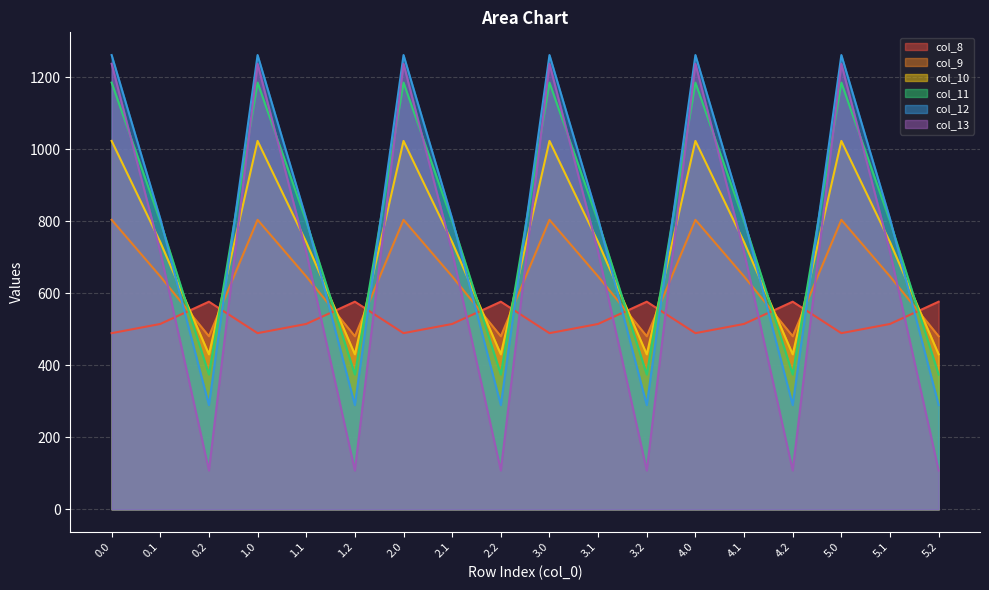

What are all the series names shown in the legend?

col_8, col_9, col_10, col_11, col_12, col_13